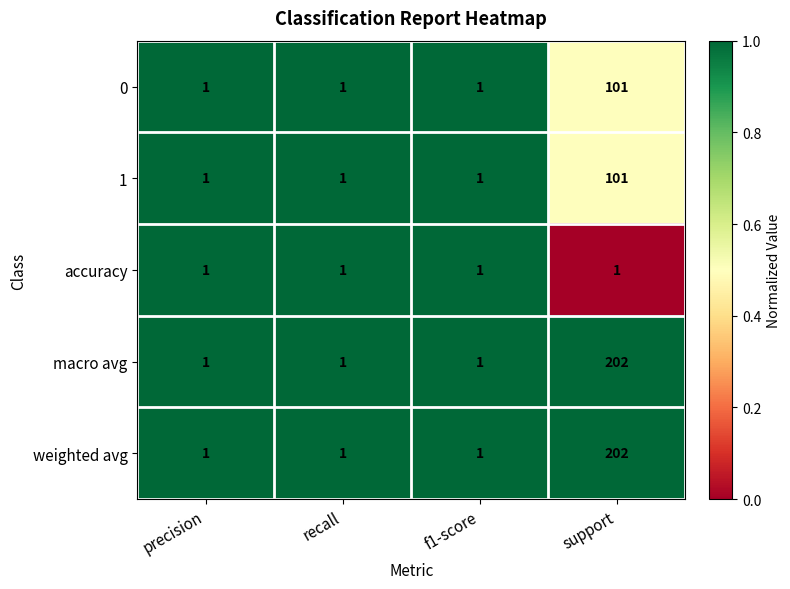

At which label does 0 reach its peak?

support